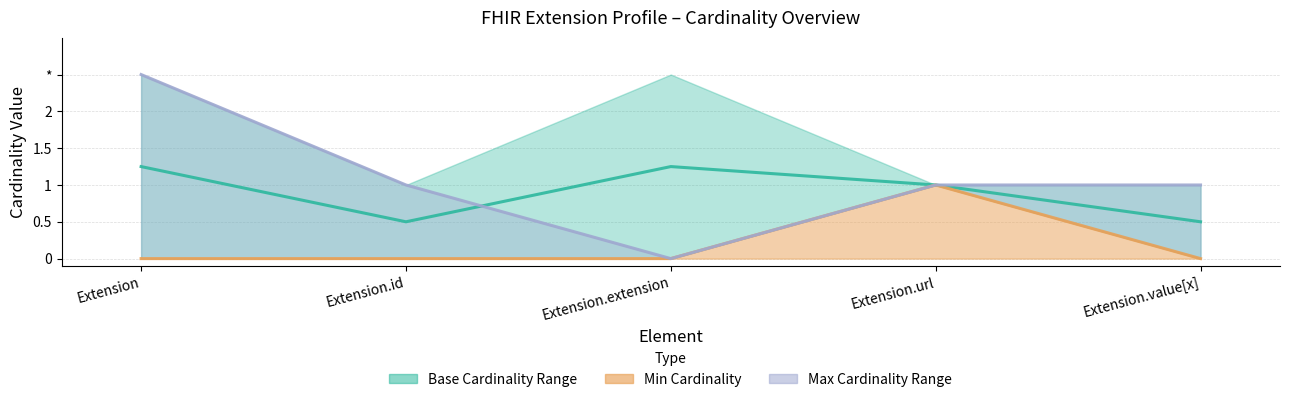

True or false: Min Line and Max Line cross at least once.

False